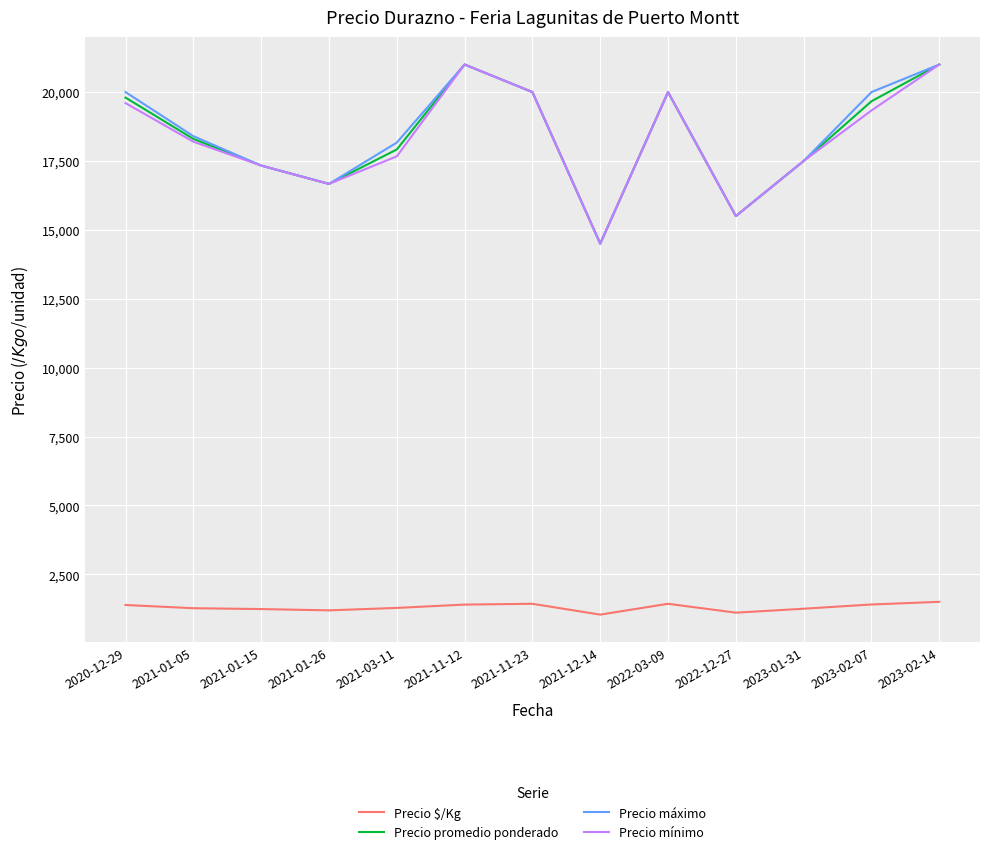

What is the maximum value shown in the chart?

21000.0